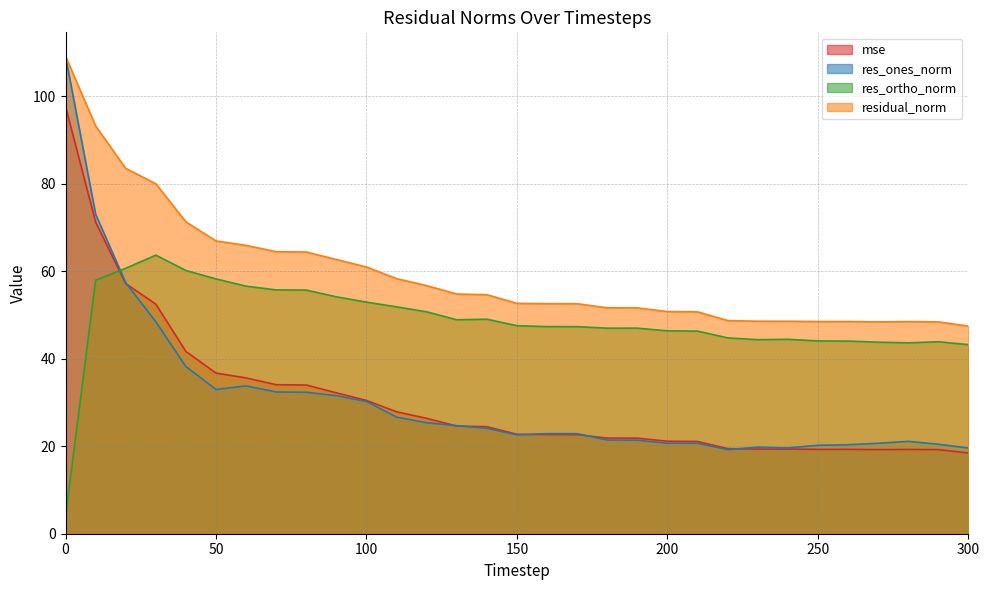

In res_ones_norm, how many points are higher than both neighbors (excluding endpoints)?

5